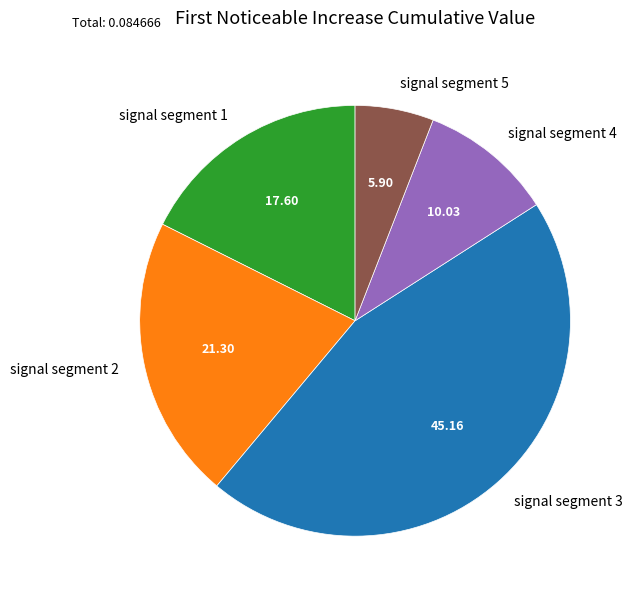

What is the largest slice in the pie chart?

signal segment 3